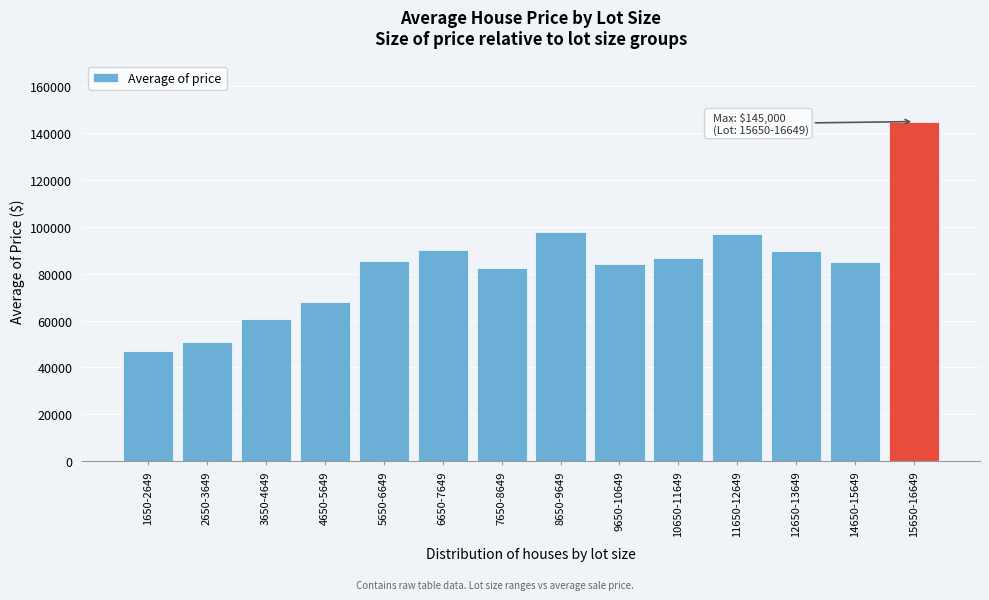

What is the value of the 10th bar from the left?

86760.0